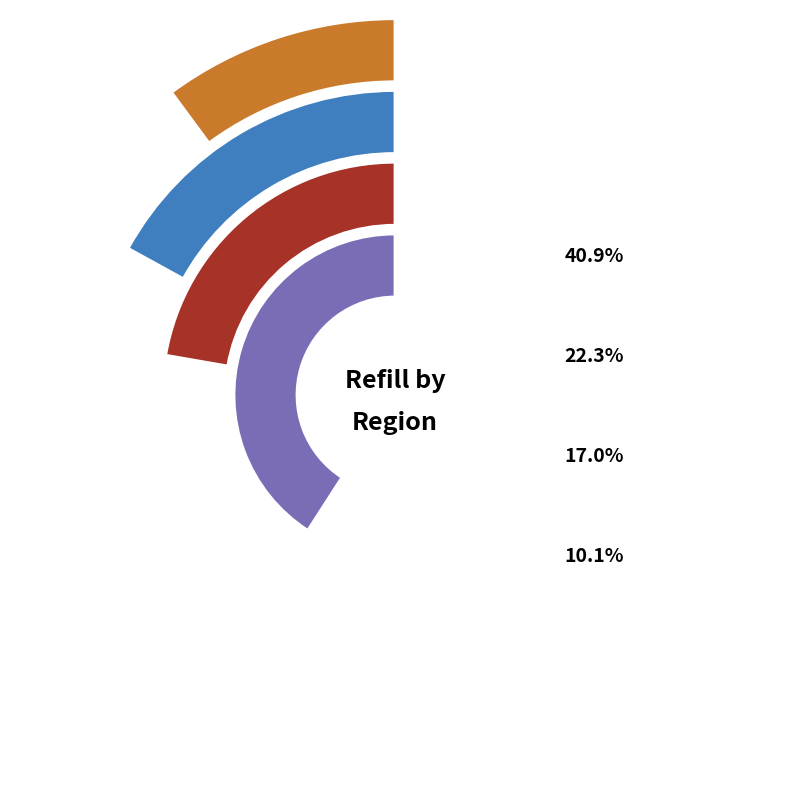

What is the change in value from DHK to RAN?

-59